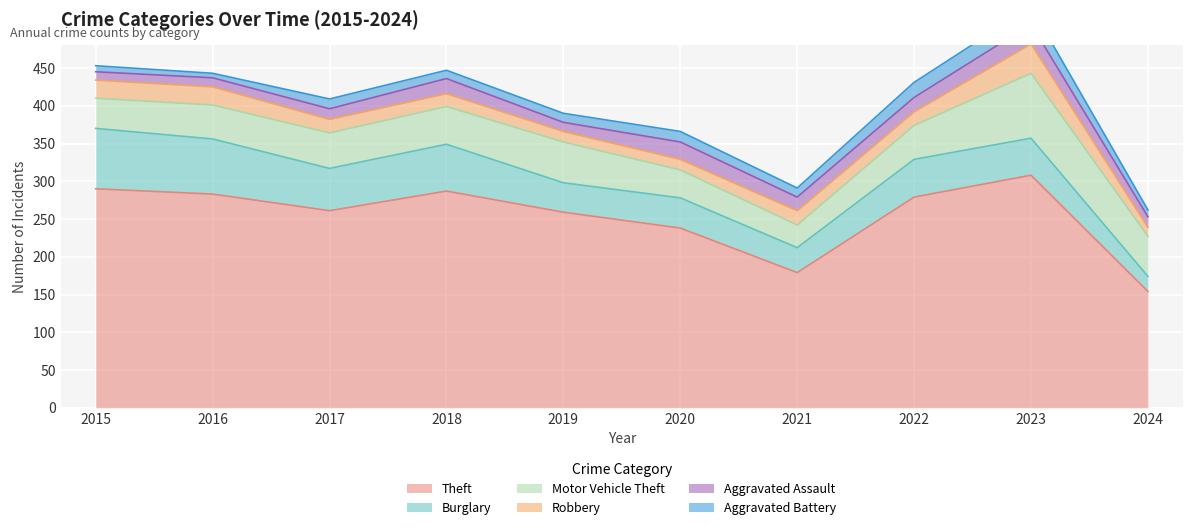

At 2020, list the series in order from smallest to largest.

Robbery, Aggravated Battery, Aggravated Assault, Motor Vehicle Theft, Burglary, Theft